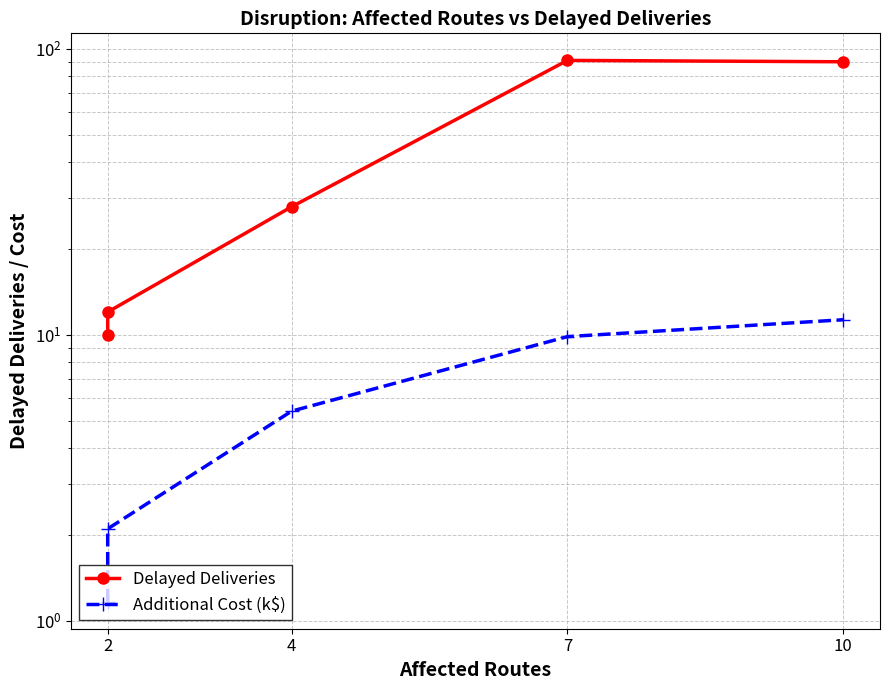

Which series has the largest total across all categories?

Delayed Deliveries